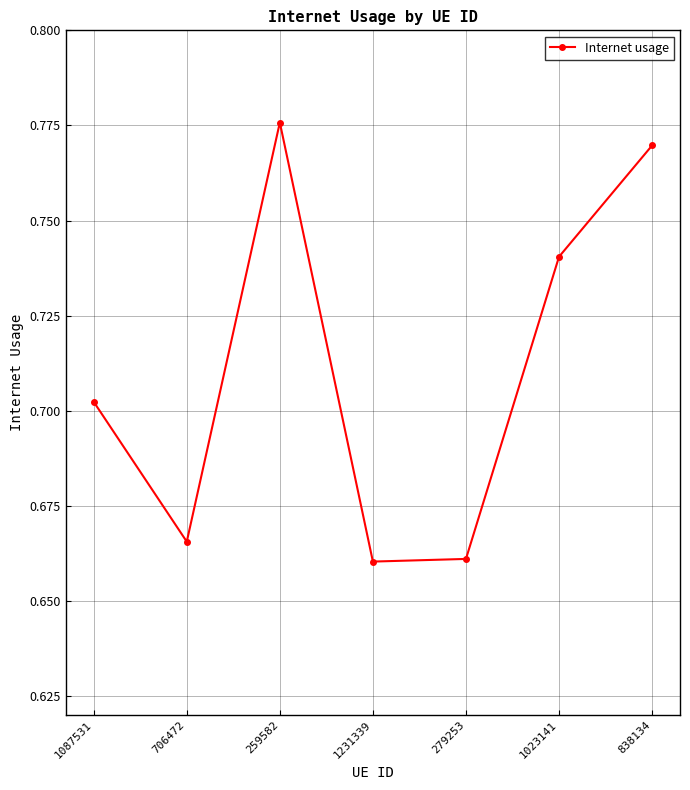

Which label corresponds to the largest value in the chart?

259582